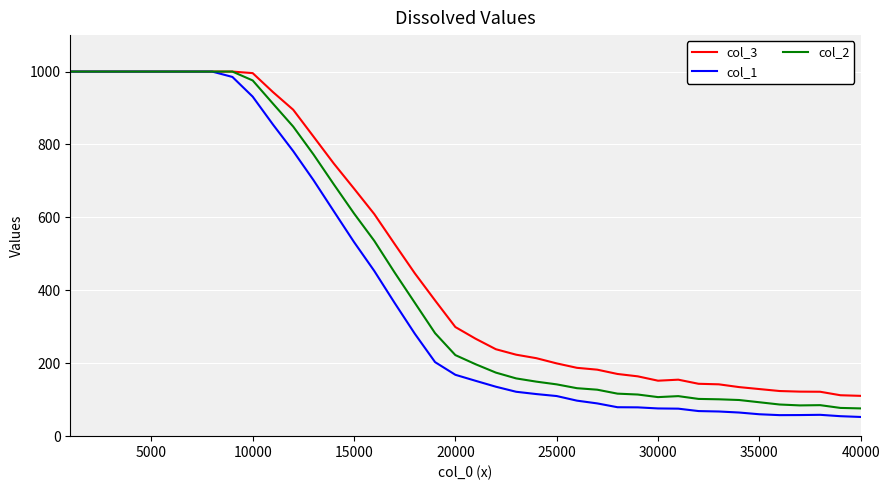

How many lines are shown in the chart?

3